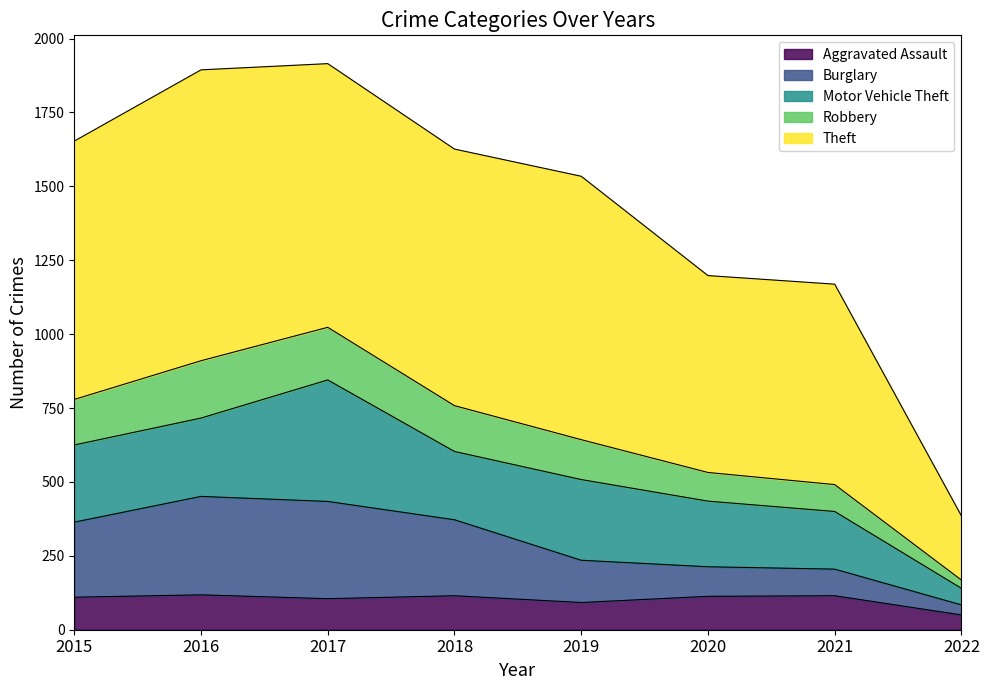

True or false: Robbery has more than 0 points higher than both neighbors.

True